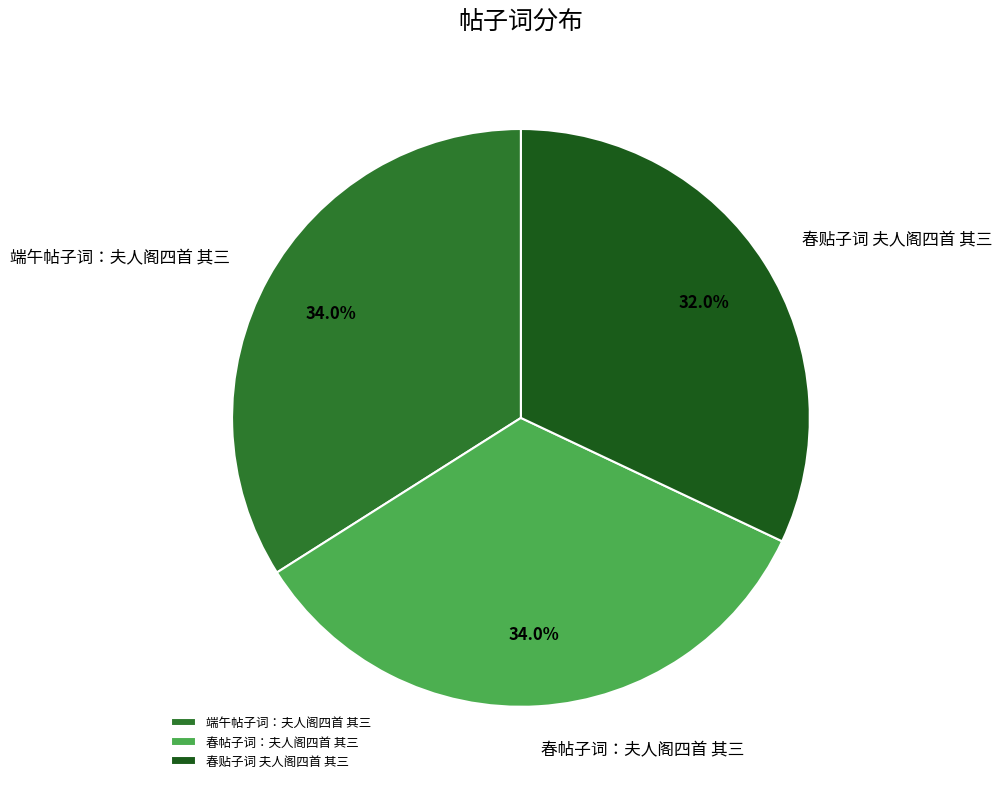

What percentage is NOT represented by 春帖子词：夫人阁四首 其三?

66.0%